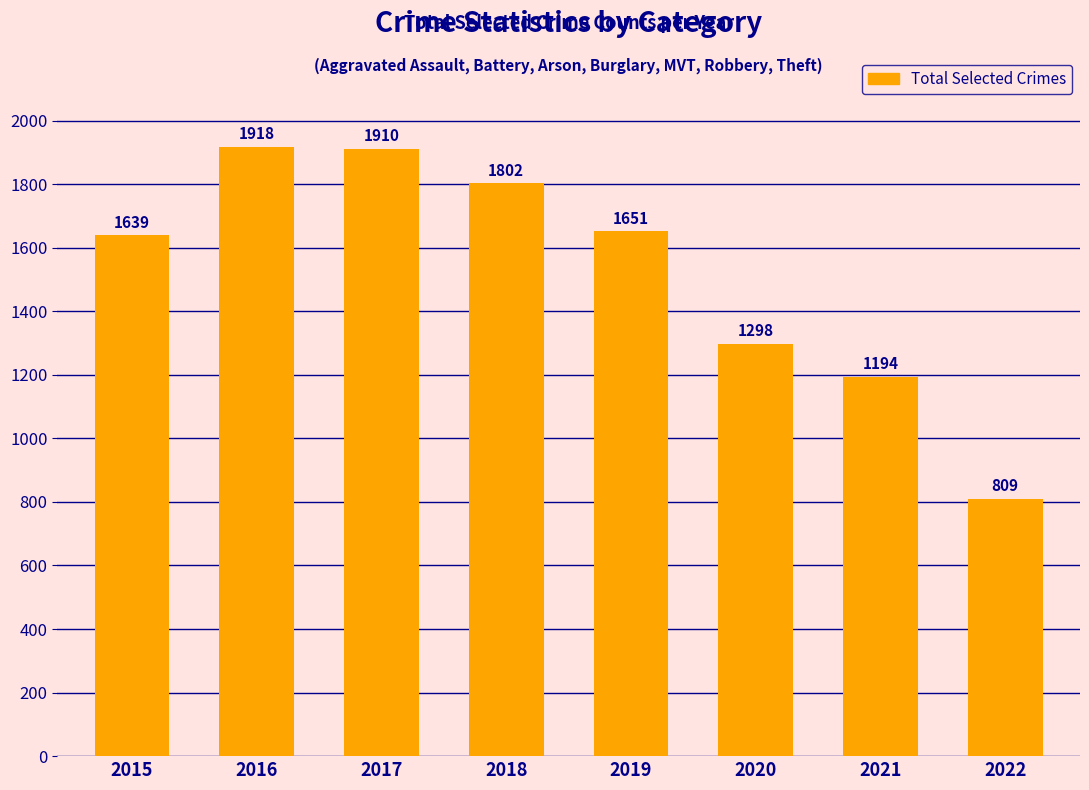

Where is the data nearest to the value 1363?

2020